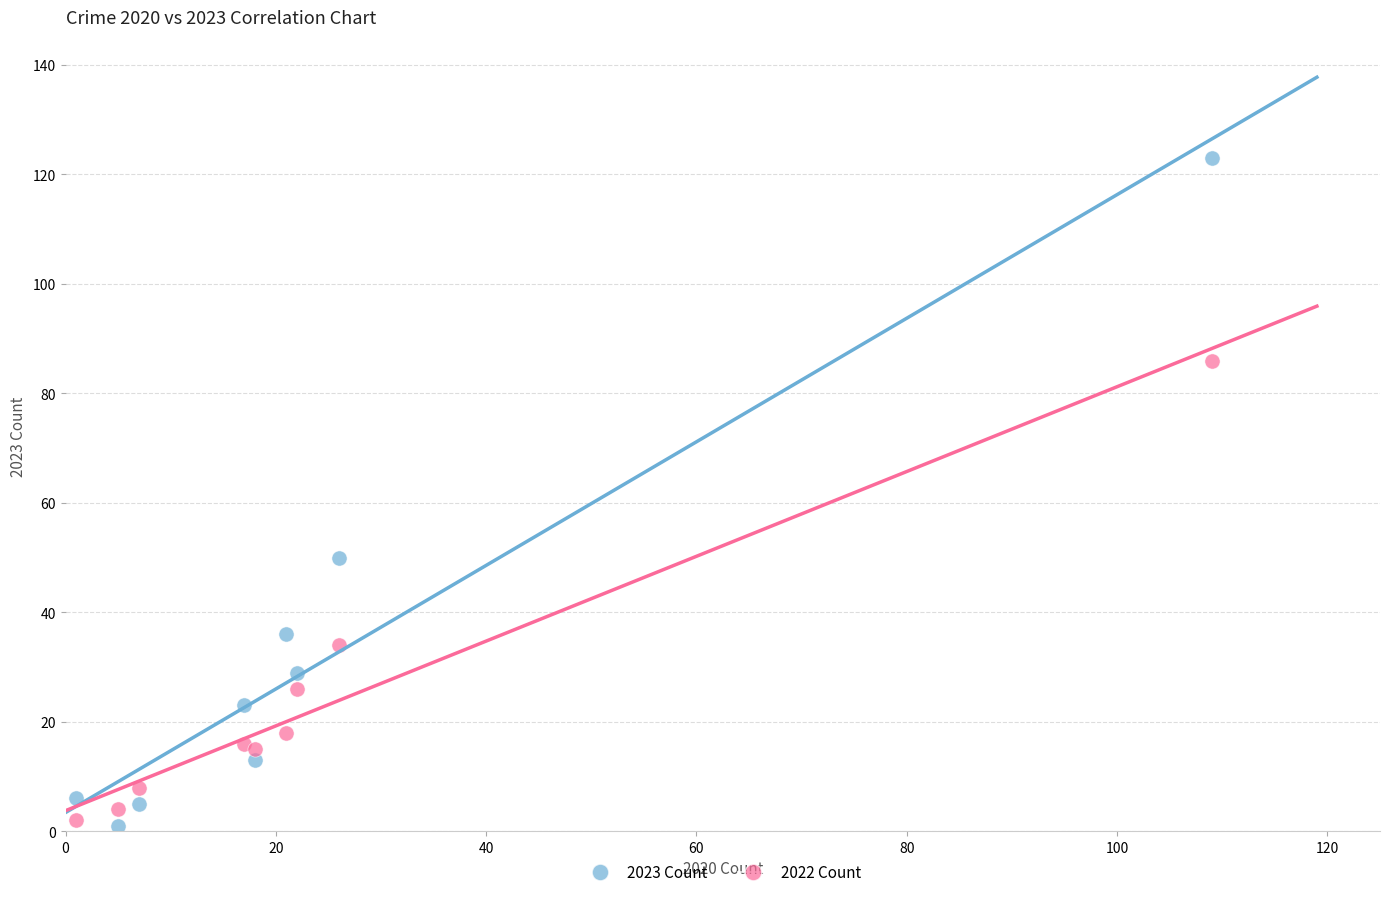

Across all series, what Y value is closest to 62?

50